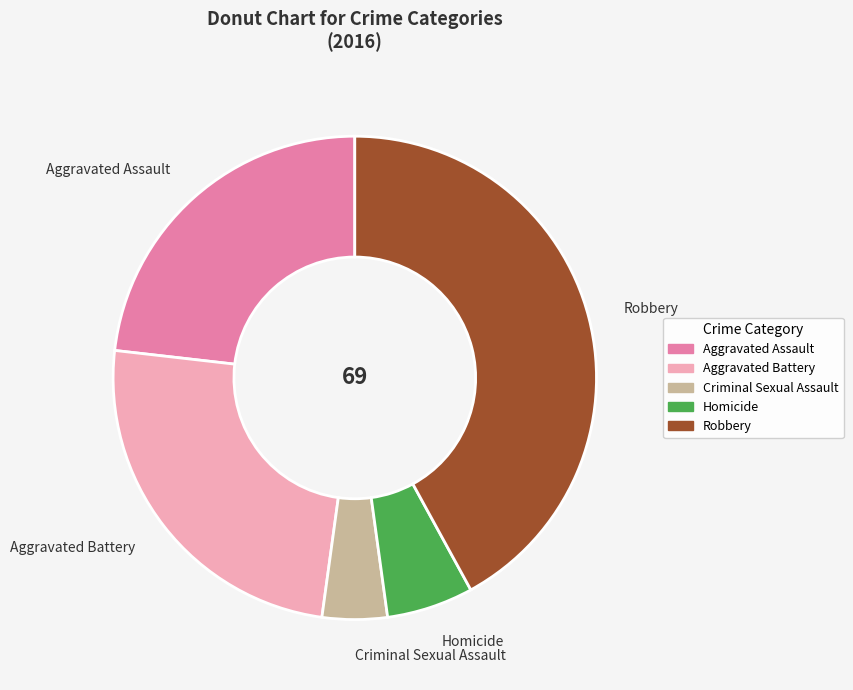

Which category has the smallest portion of the pie?

Criminal Sexual Assault